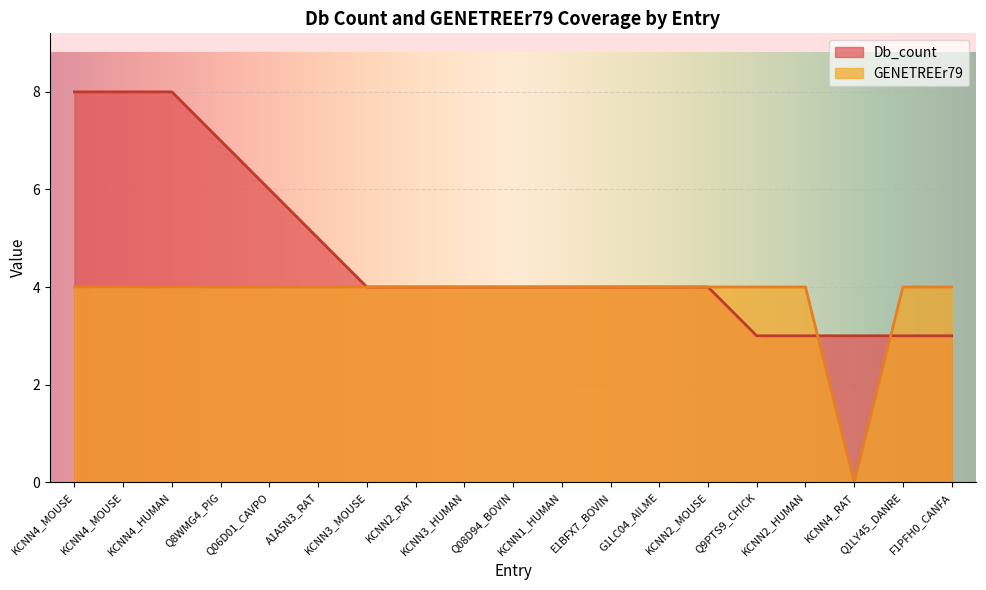

Count the GENETREEr79 values in the range 4 to 5.

18